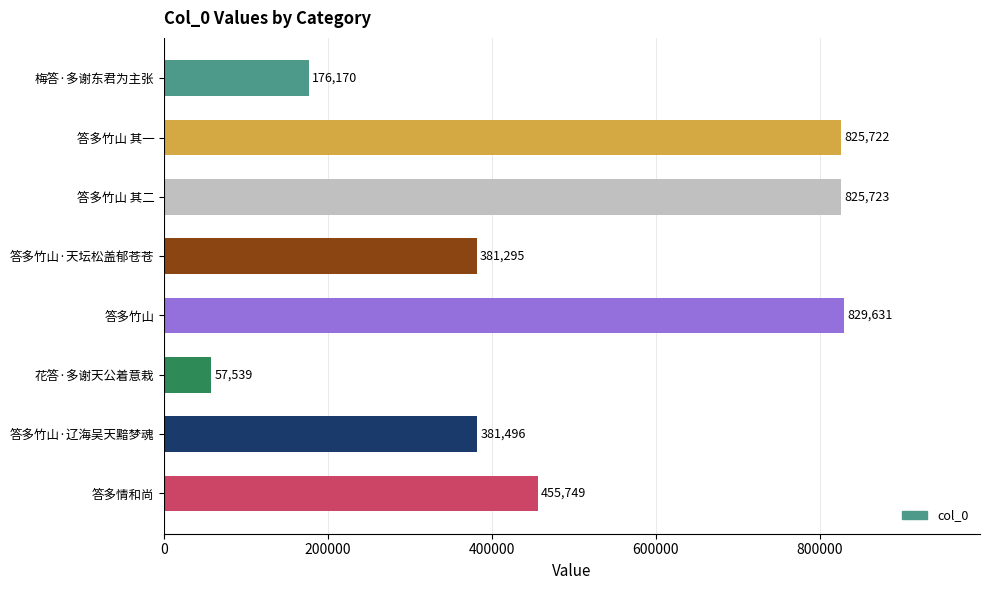

Approximately how many times larger is the value at 答多竹山·天坛松盖郁苍苍 compared to 花答·多谢天公着意栽?

6.6